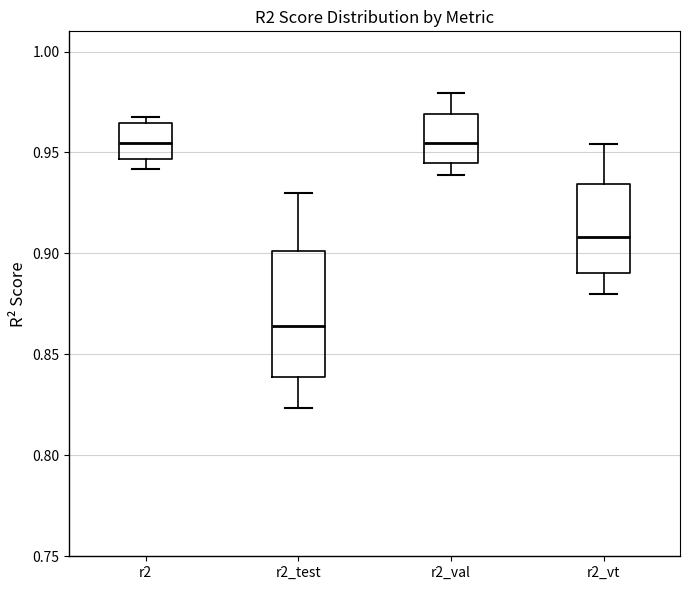

Comparing the boxes themselves (not the whiskers), which one is the tallest?

r2_test